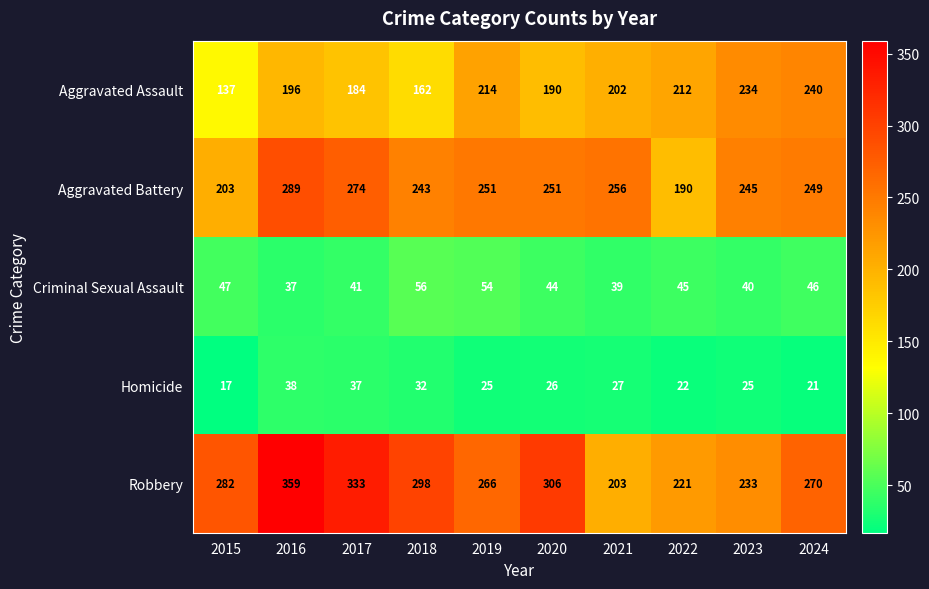

Which series has the largest total across all categories?

Robbery